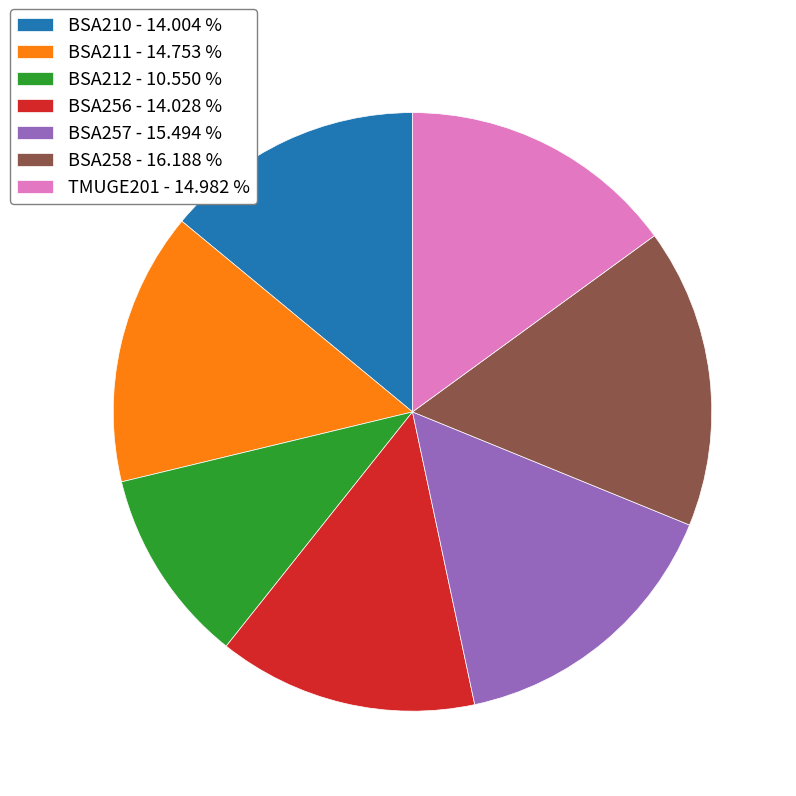

Which slice is the smallest?

BSA212